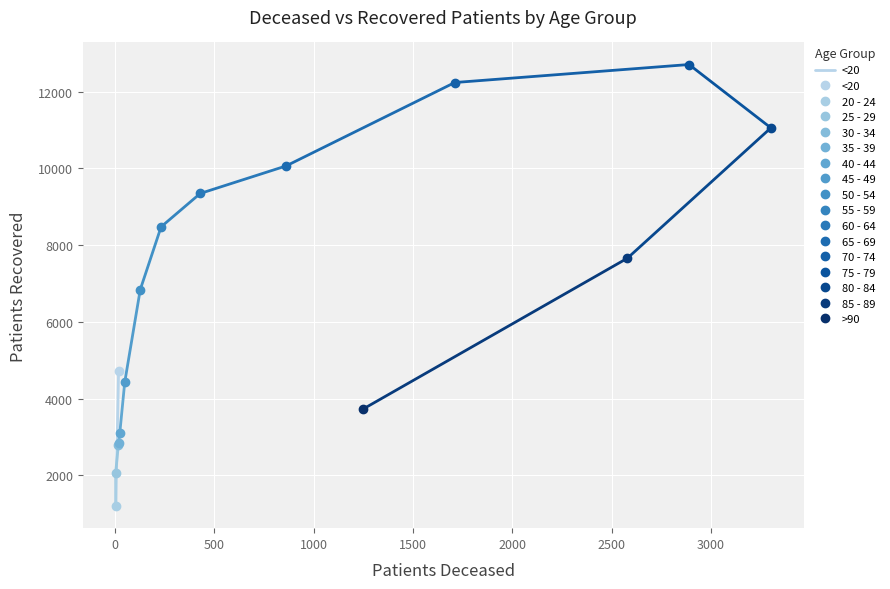

The value at 0 is 1198. True or false?

True